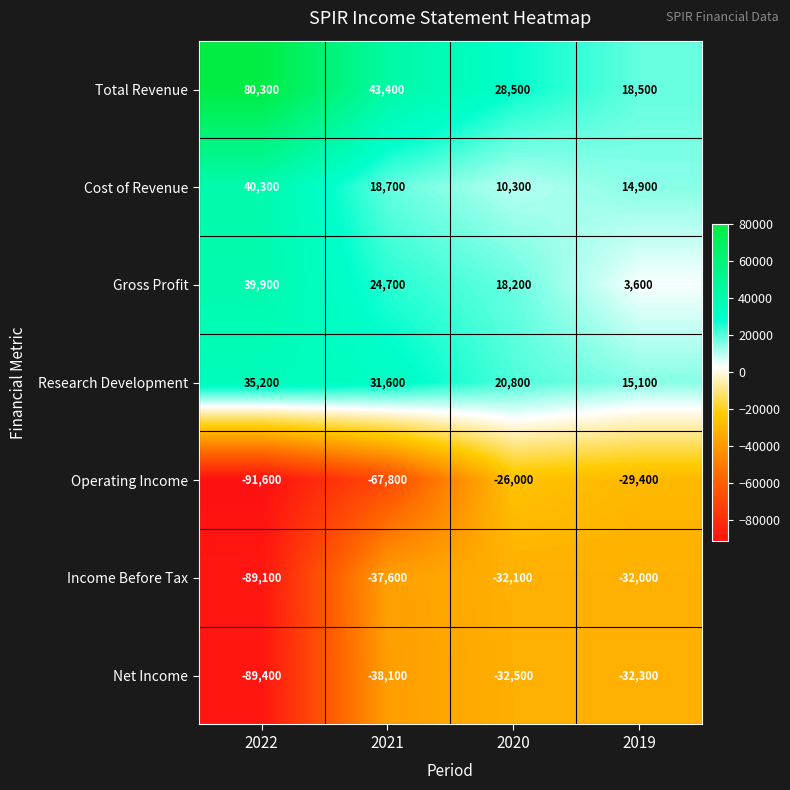

Reading left to right, transcribe all the data shown in this chart.

Total Revenue: 80300	43400	28500	18500
Cost of Revenue: 40300	18700	10300	14900
Gross Profit: 39900	24700	18200	3600
Research Development: 35200	31600	20800	15100
Operating Income: -91600	-67800	-26000	-29400
Income Before Tax: -89100	-37600	-32100	-32000
Net Income: -89400	-38100	-32500	-32300